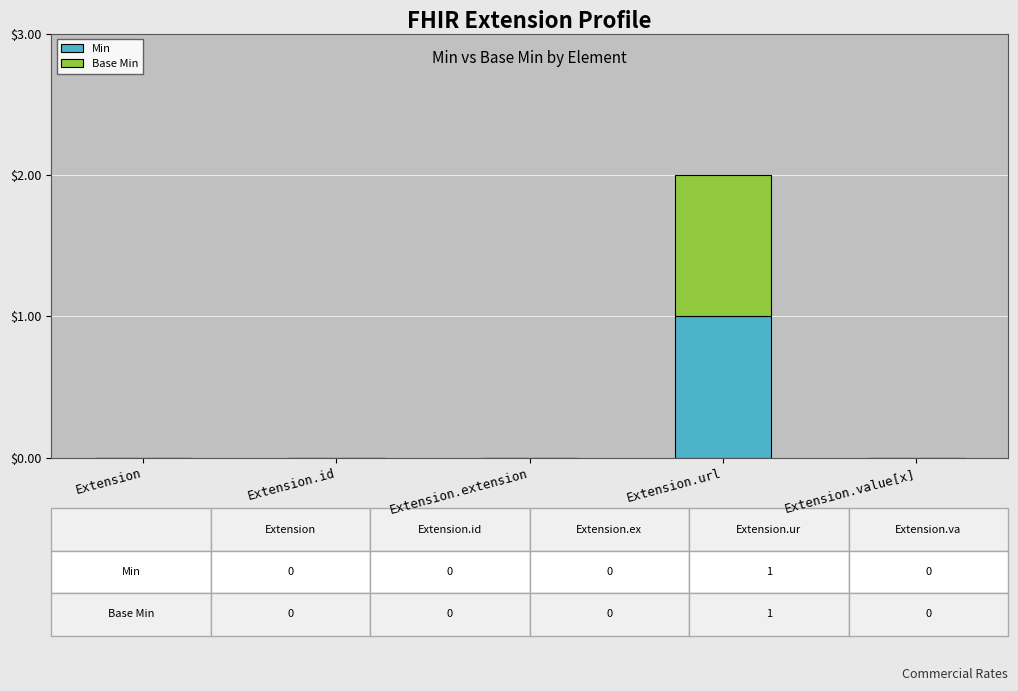

At which category is the sum across all series the highest?

Extension.url